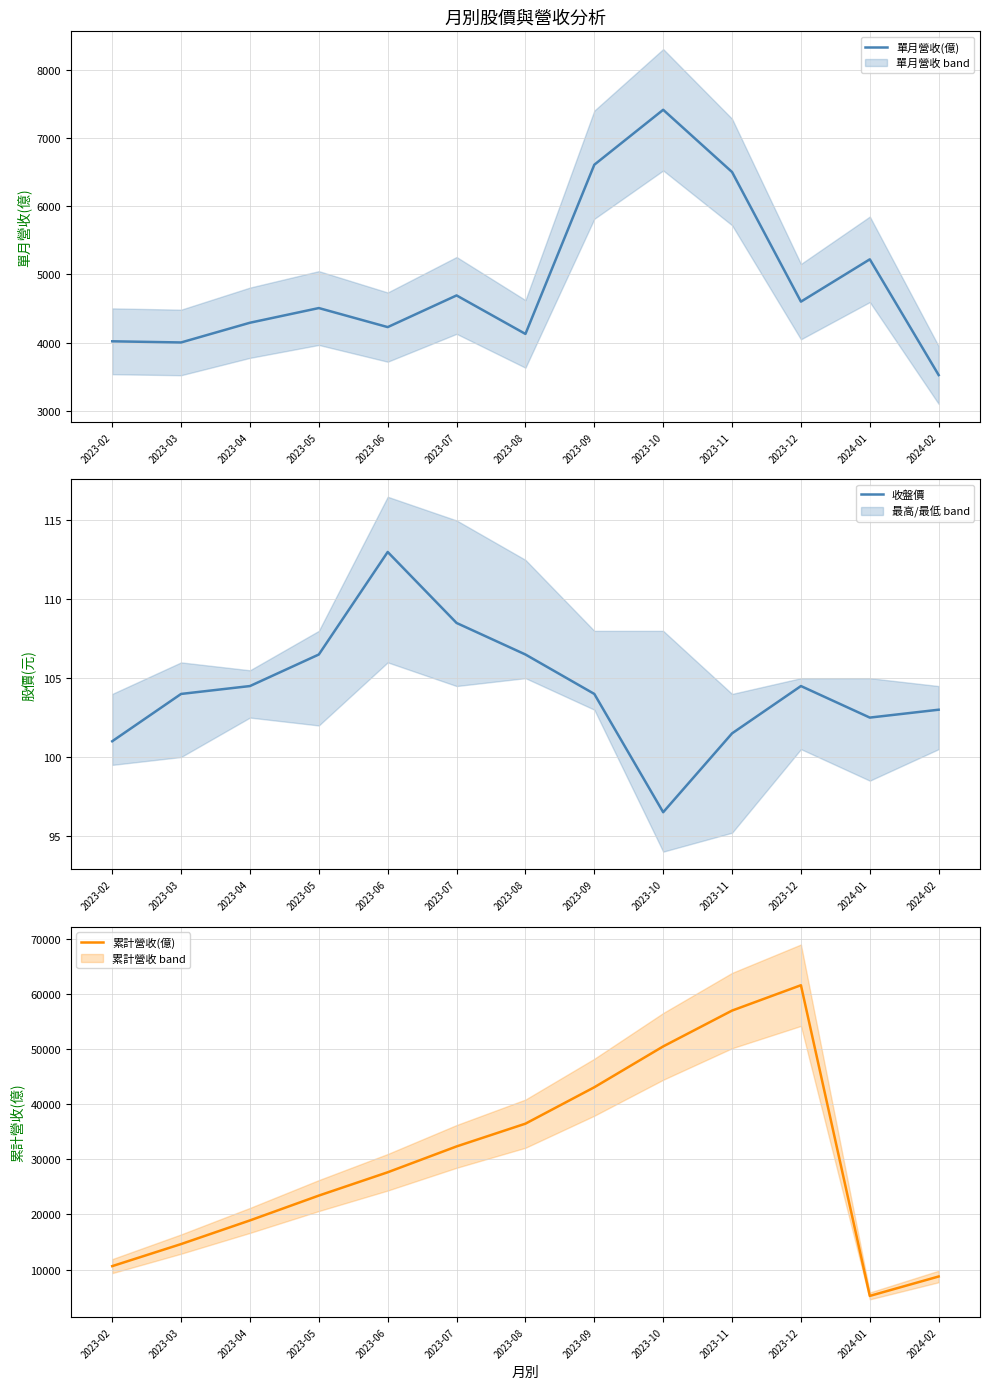

What is the total value across all series at 2023-09?

49793.0